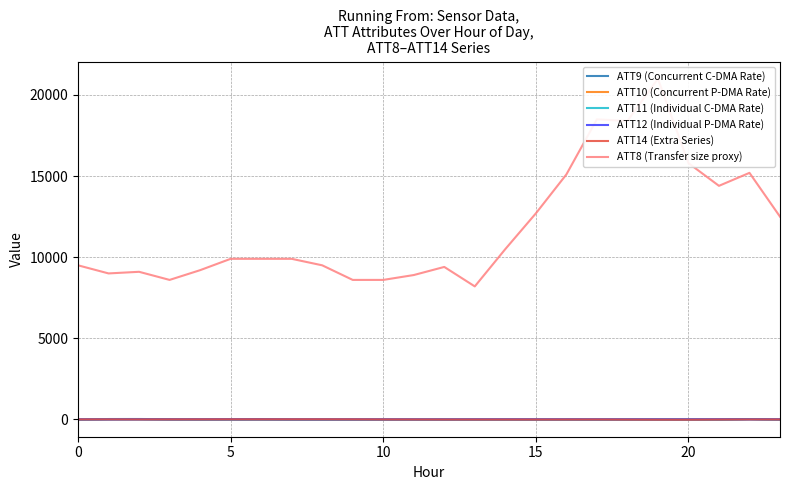

True or false: ATT10 (Concurrent P-DMA Rate) and ATT8 (Transfer size proxy) intersect in this chart.

False